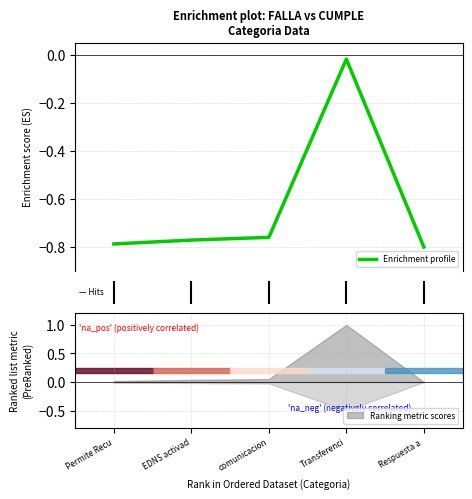

What is the sum of the values at comunicacion and Permite Recu?

-1.5